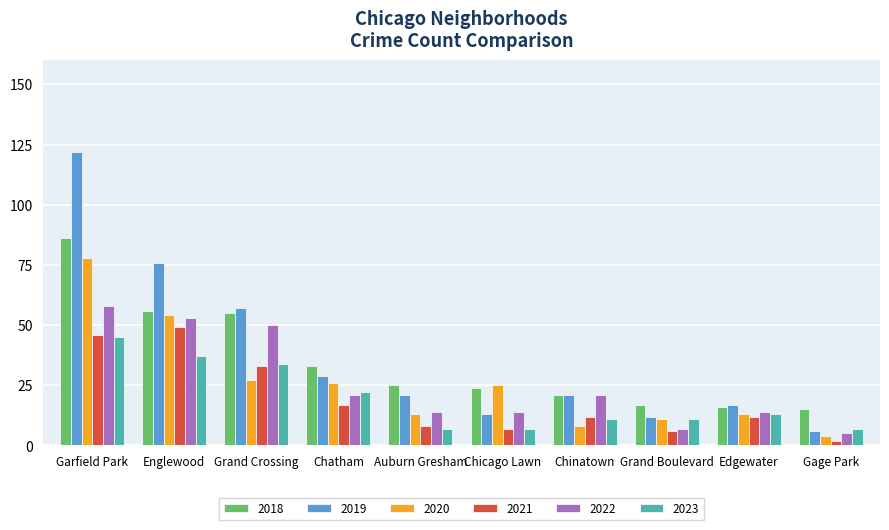

Reading left to right, transcribe all the data shown in this chart.

2018: Garfield Park=86	Englewood=56	Grand Crossing=55	Chatham=33	Auburn Gresham=25	Chicago Lawn=24	Chinatown=21	Grand Boulevard=17	Edgewater=16	Gage Park=15
2019: Garfield Park=122	Englewood=76	Grand Crossing=57	Chatham=29	Auburn Gresham=21	Chicago Lawn=13	Chinatown=21	Grand Boulevard=12	Edgewater=17	Gage Park=6
2020: Garfield Park=78	Englewood=54	Grand Crossing=27	Chatham=26	Auburn Gresham=13	Chicago Lawn=25	Chinatown=8	Grand Boulevard=11	Edgewater=13	Gage Park=4
2021: Garfield Park=46	Englewood=49	Grand Crossing=33	Chatham=17	Auburn Gresham=8	Chicago Lawn=7	Chinatown=12	Grand Boulevard=6	Edgewater=12	Gage Park=2
2022: Garfield Park=58	Englewood=53	Grand Crossing=50	Chatham=21	Auburn Gresham=14	Chicago Lawn=14	Chinatown=21	Grand Boulevard=7	Edgewater=14	Gage Park=5
2023: Garfield Park=45	Englewood=37	Grand Crossing=34	Chatham=22	Auburn Gresham=7	Chicago Lawn=7	Chinatown=11	Grand Boulevard=11	Edgewater=13	Gage Park=7